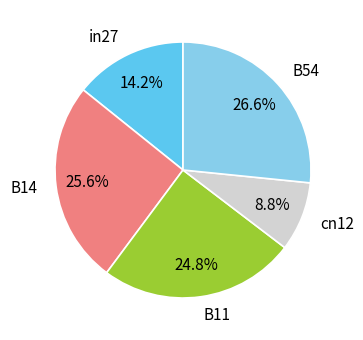

Rank the categories by value from lowest to highest.

cn12, in27, B11, B14, B54